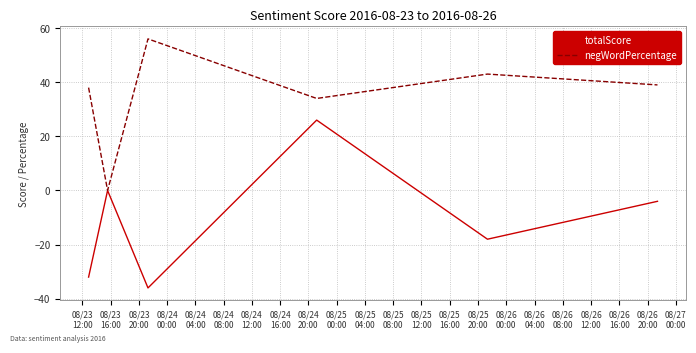

Which series has the largest total across all categories?

negWordPercentage